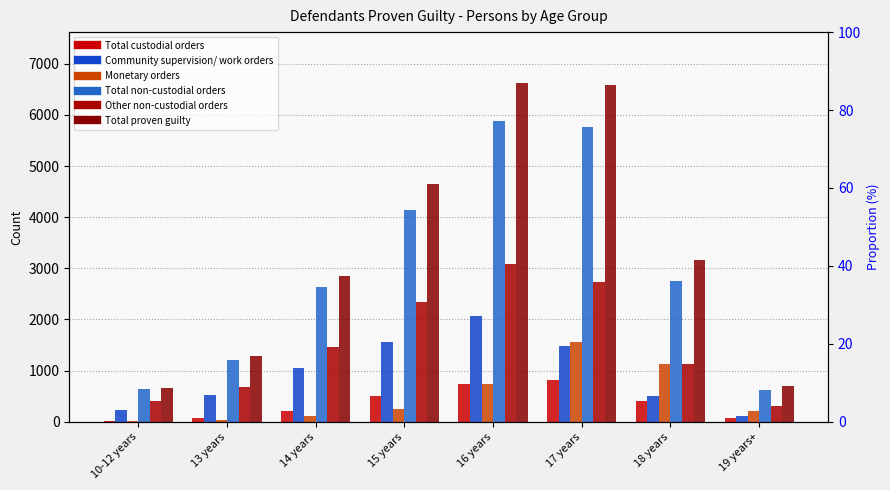

The value of Total proven guilty at 10-12 years is 316. True or false?

False